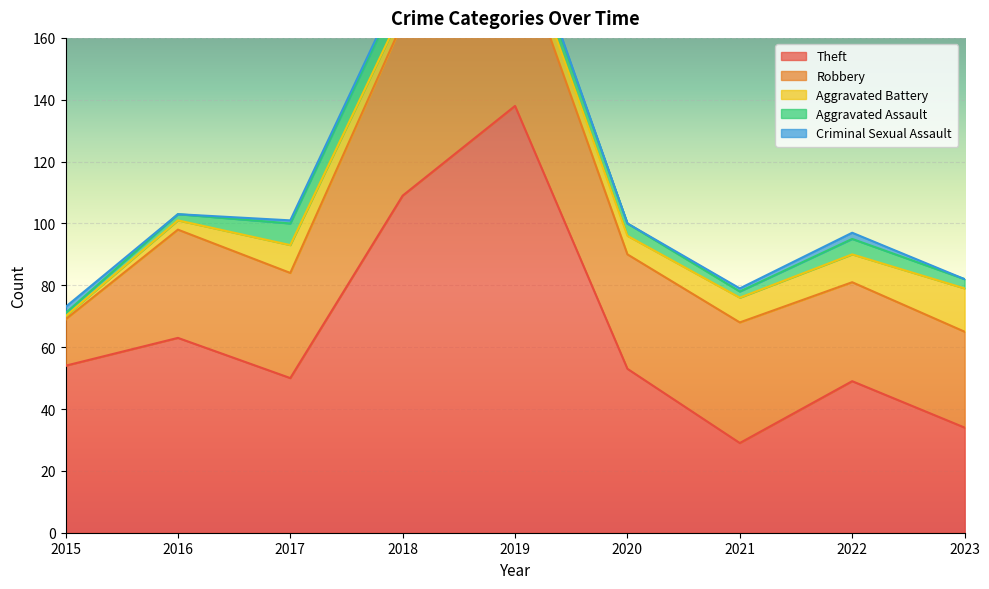

What is the spread (max minus min) of values at 2016?

63